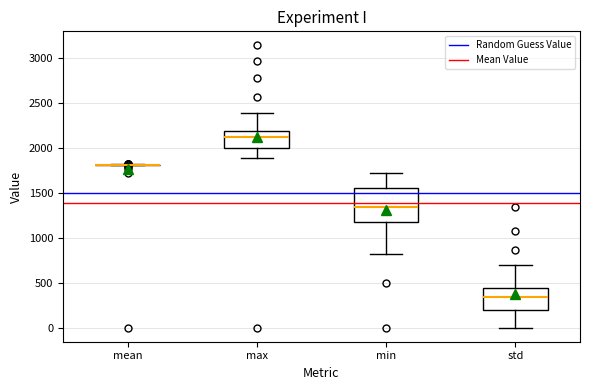

Comparing the boxes themselves (not the whiskers), which one is the tallest?

min